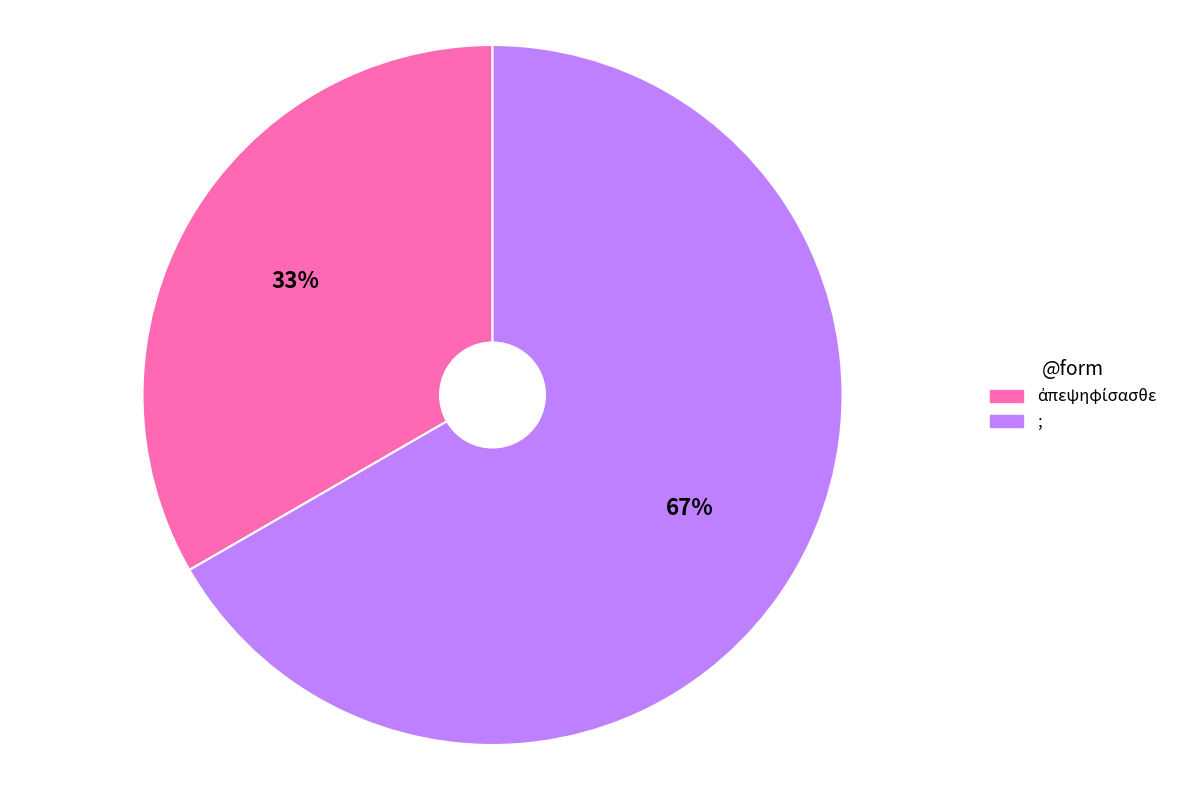

To the nearest percent, what portion does ; represent?

67%